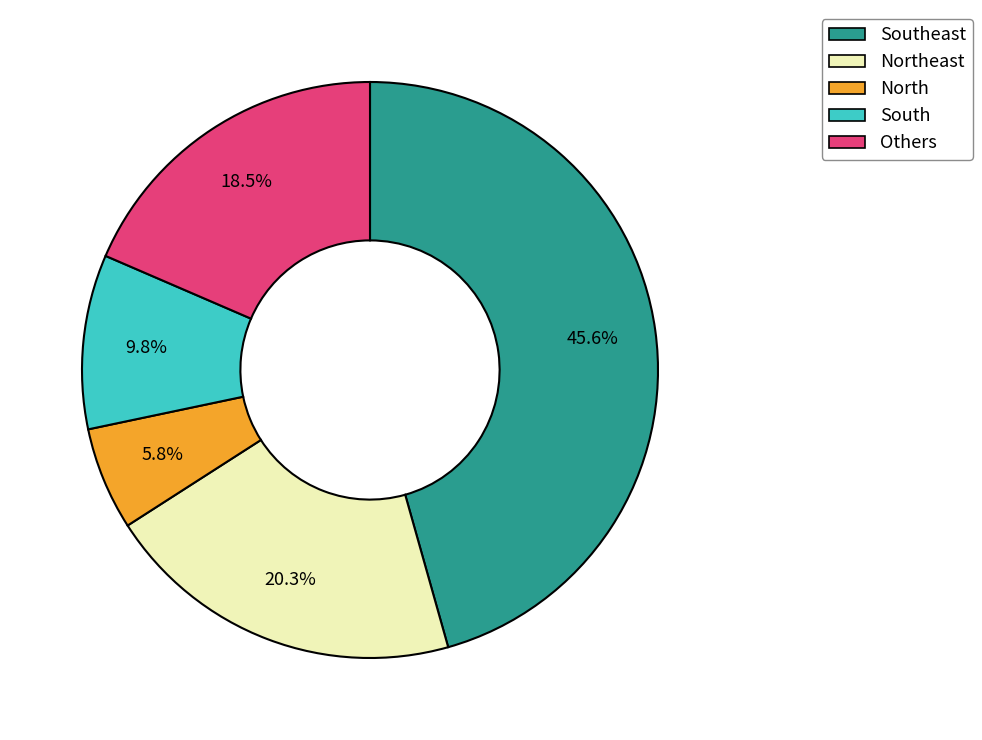

How many segments does this pie chart have?

5